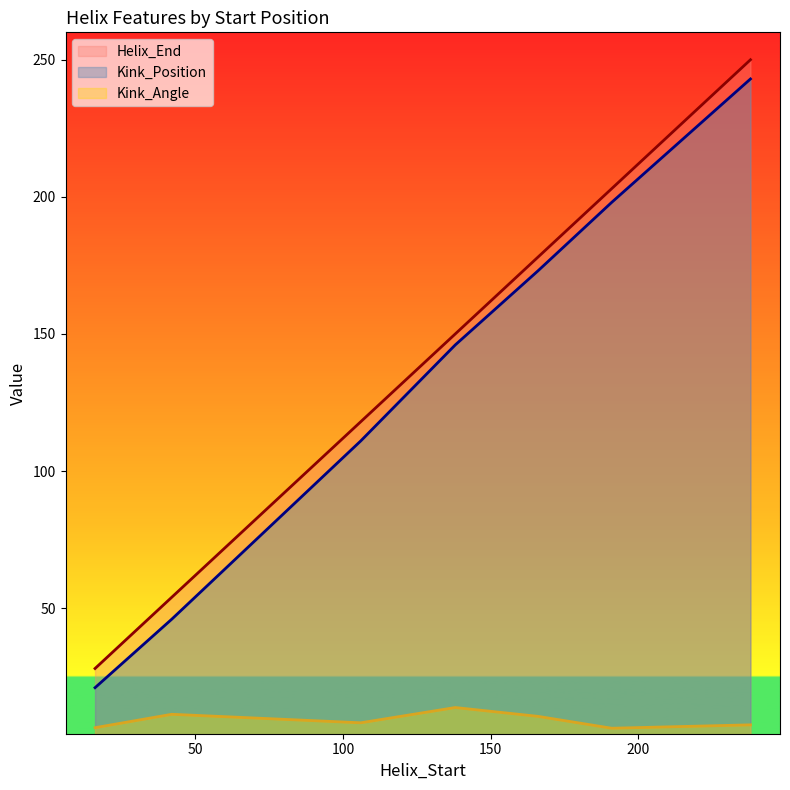

True or false: Kink_Position has a value of 82.7 at 42.

False